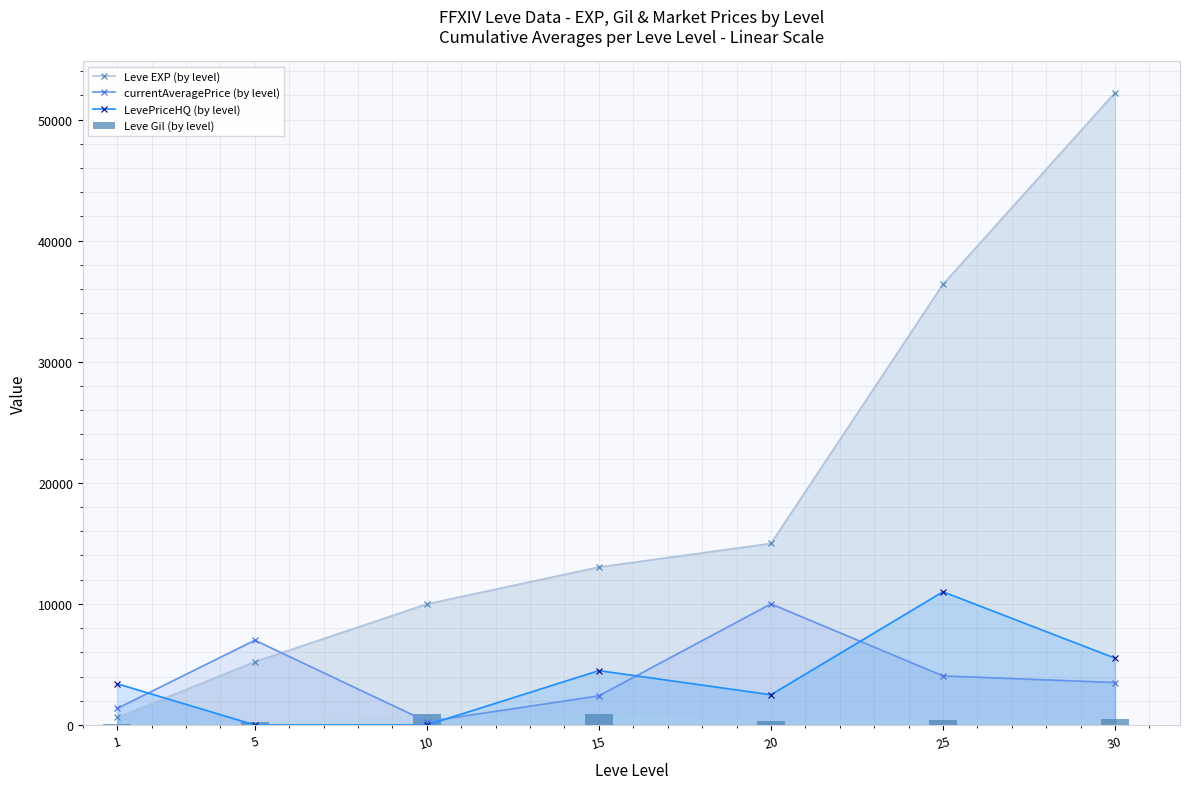

Read the currentAveragePrice (by level) value at 1.

1370